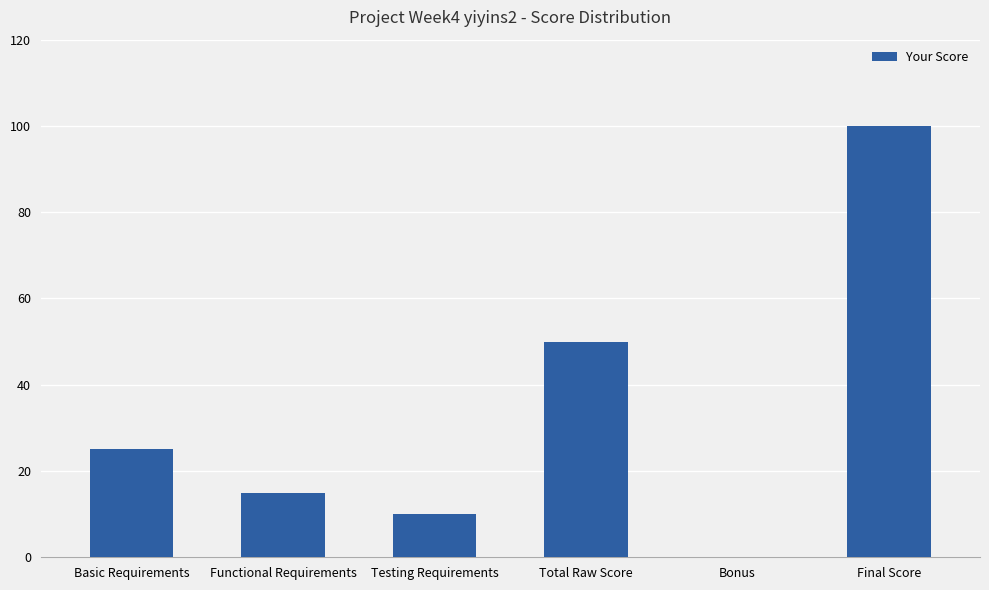

Is it true that the value at Functional Requirements is 15?

True